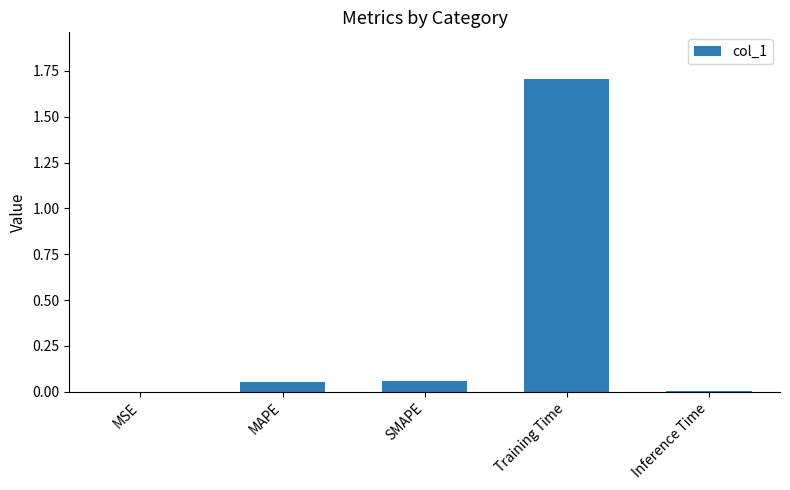

What is the greatest value displayed?

1.7